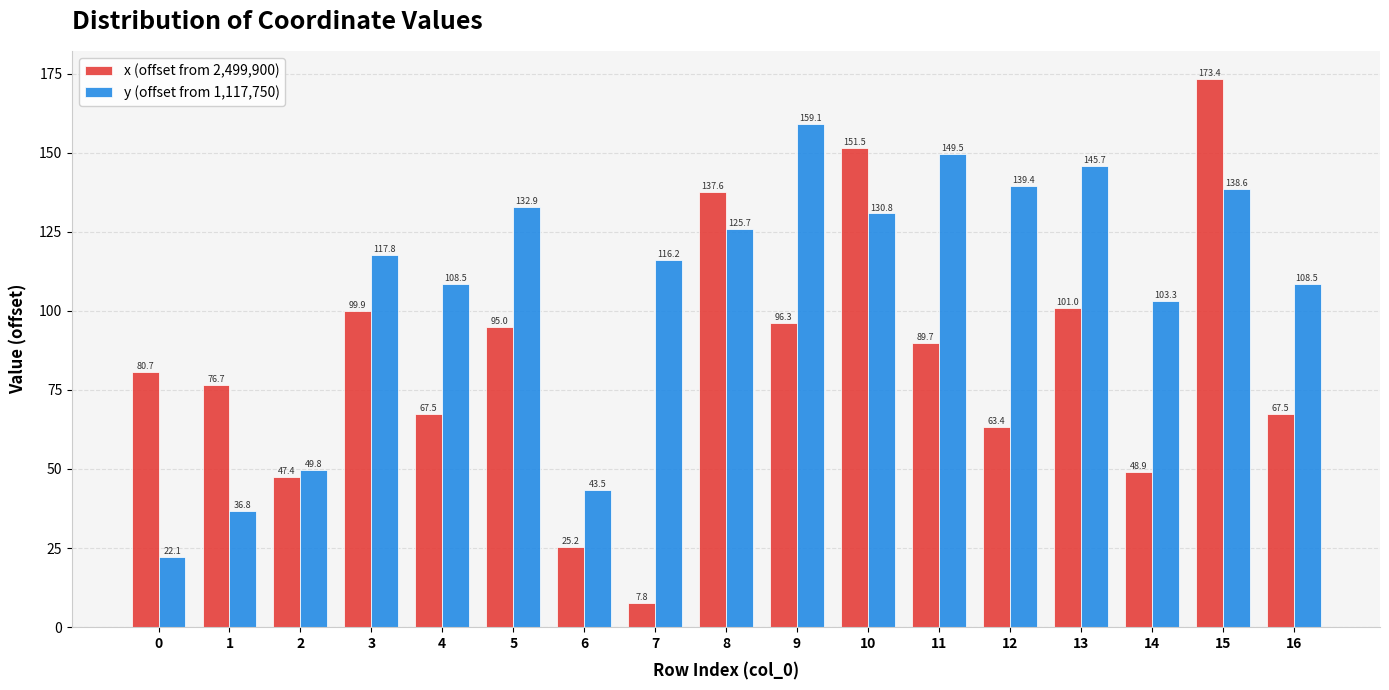

What are all the series names shown in the legend?

x (offset from 2,499,900), y (offset from 1,117,750)